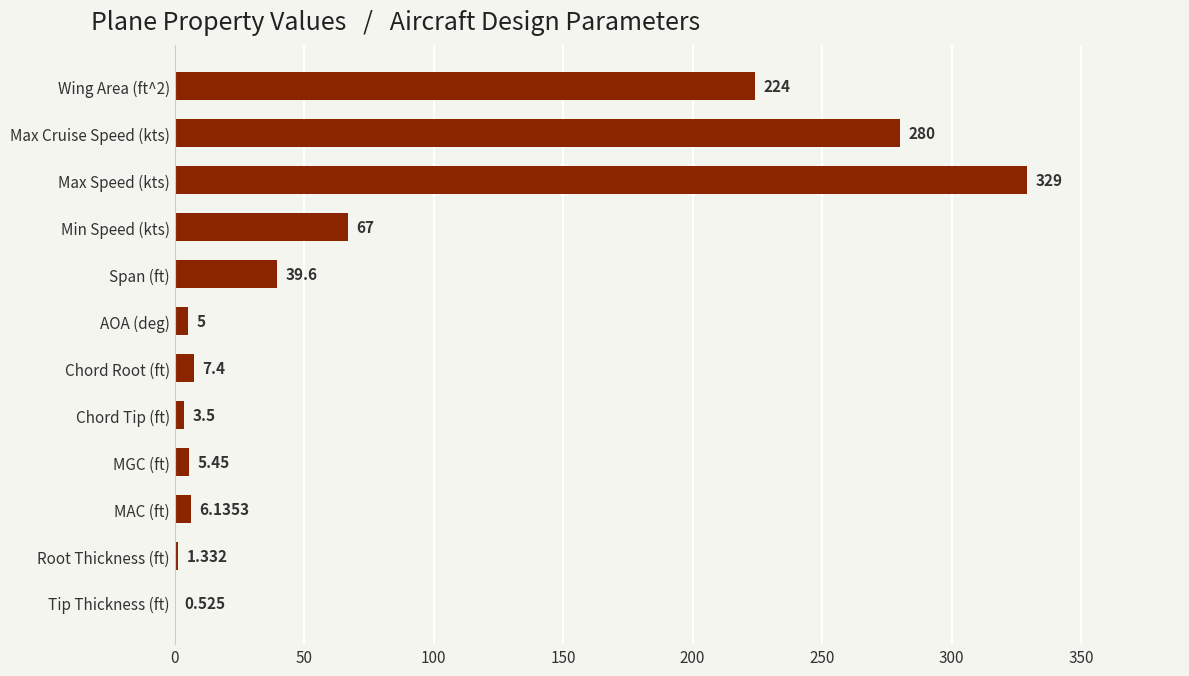

Which has a higher value, MAC (ft) or Max Speed (kts)?

Max Speed (kts)